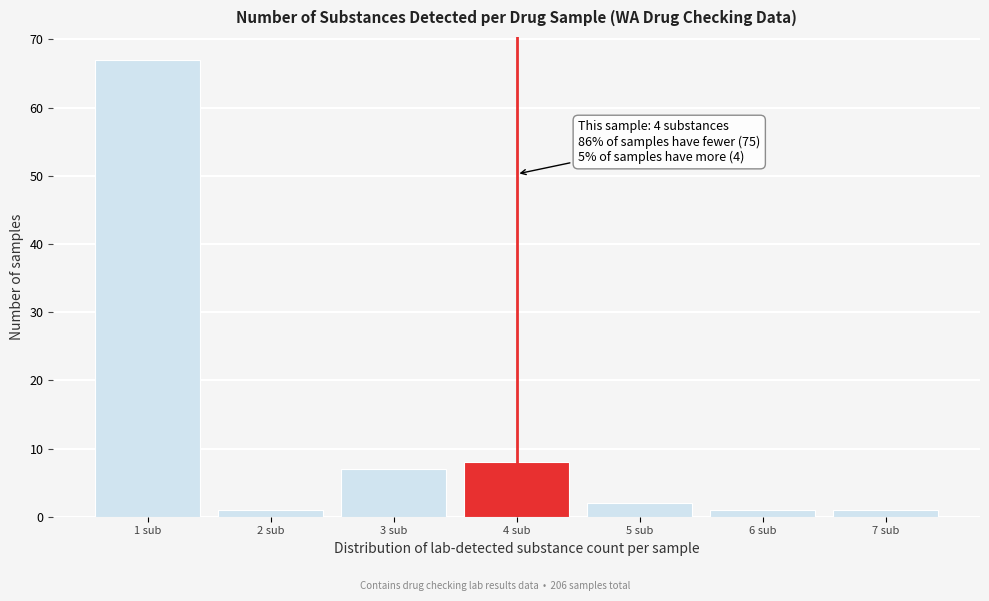

Over which range of the x-axis is the bar tallest?

0.5 to 1.5